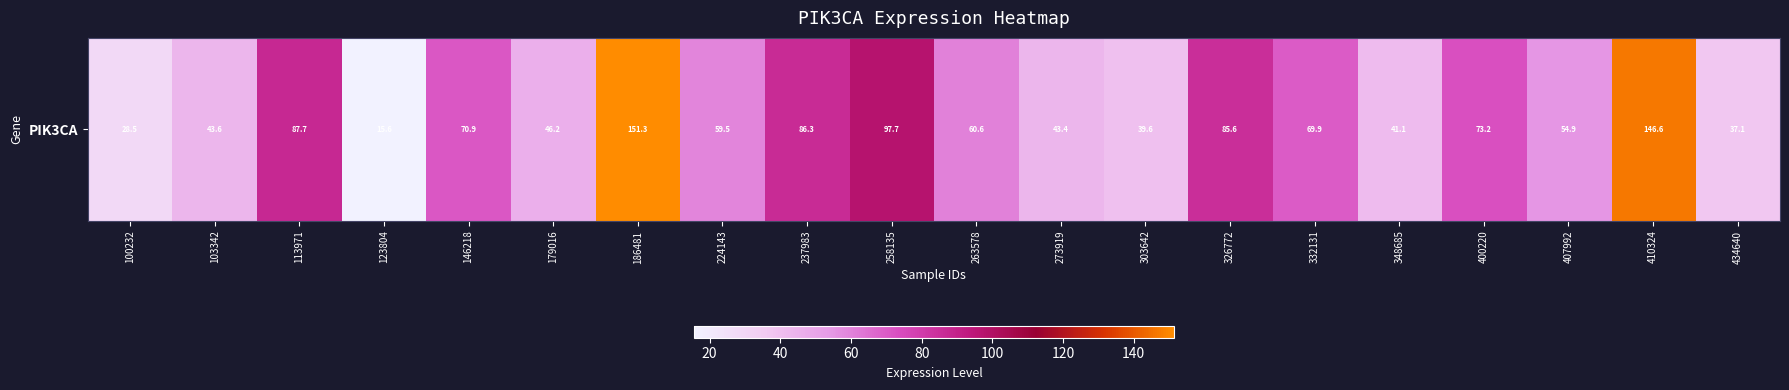

Reading left to right, what are all the values shown in this chart?

100232=28.5	103342=43.6	113971=87.7	123804=15.6	146218=70.9	179016=46.2	186481=151.3	224143=59.5	237983=86.3	258135=97.7	263578=60.6	273919=43.4	303642=39.6	326772=85.6	332131=69.9	348685=41.1	400220=73.2	407992=54.9	410324=146.6	434640=37.1